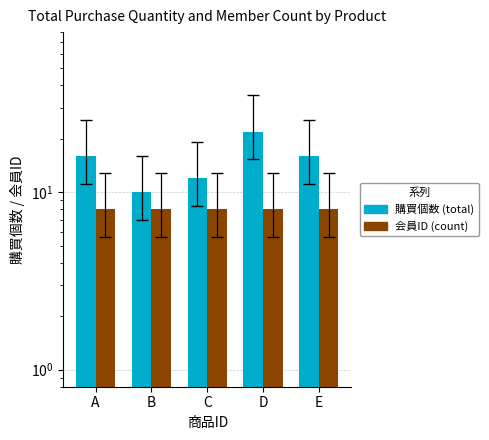

Rank the series by their maximum value, from lowest to highest.

会員ID (count), 購買個数 (total)